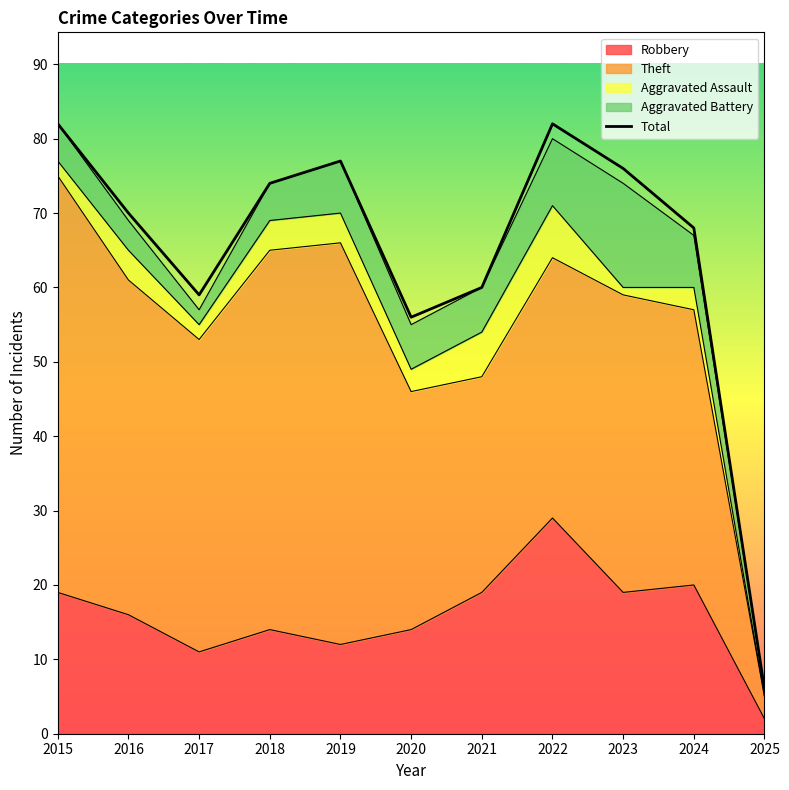

What is the minimum value shown in the chart?

6